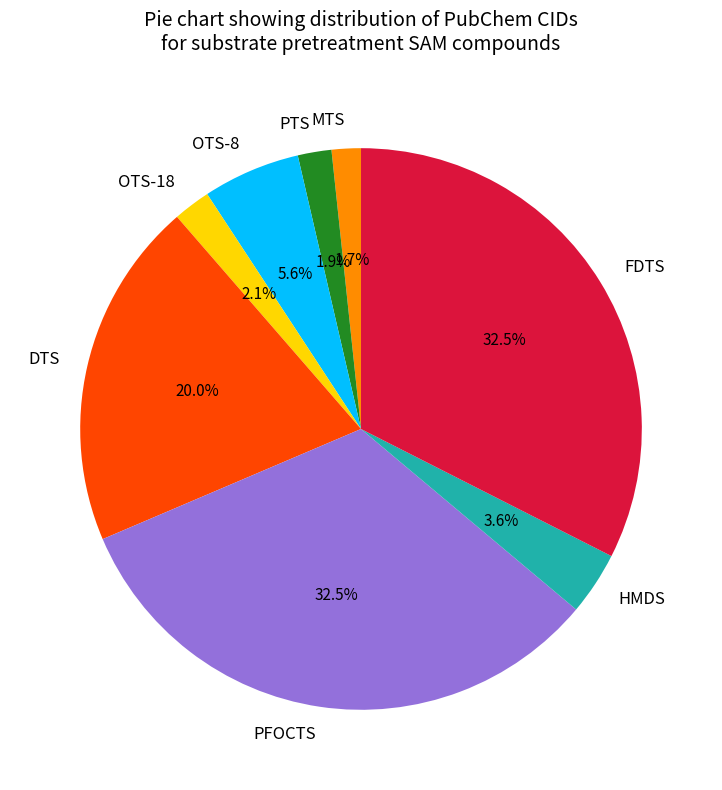

Which has a higher value, OTS-8 or PTS?

OTS-8